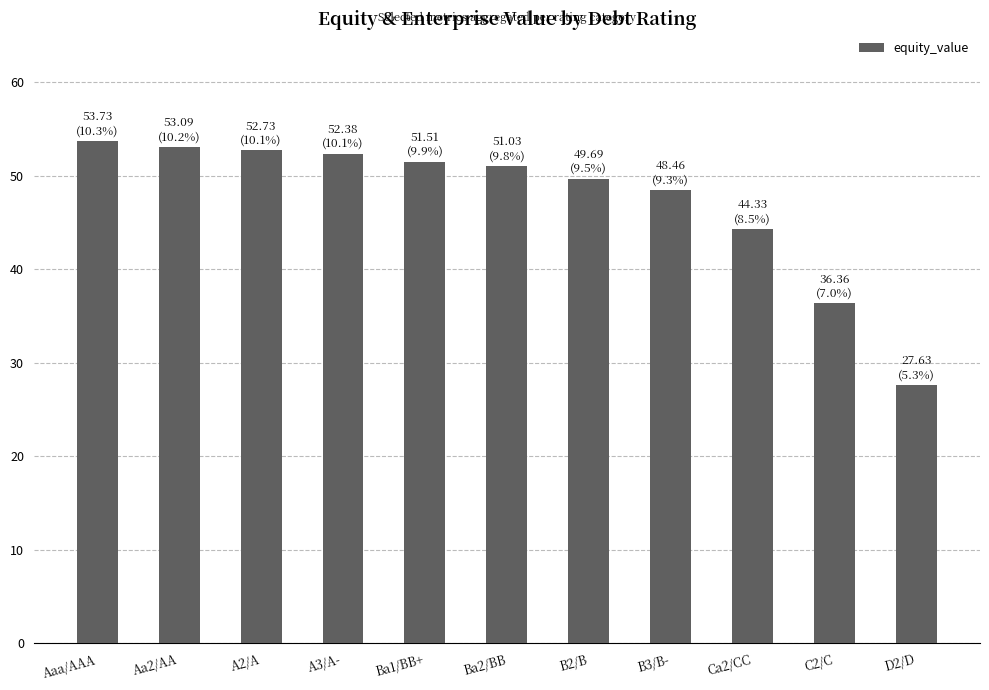

Where is the data nearest to the value 40?

C2/C